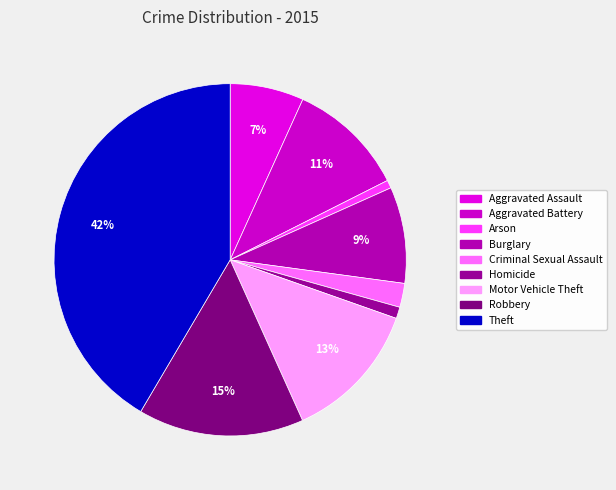

Rank the categories by value from lowest to highest.

Arson, Homicide, Criminal Sexual Assault, Aggravated Assault, Burglary, Aggravated Battery, Motor Vehicle Theft, Robbery, Theft